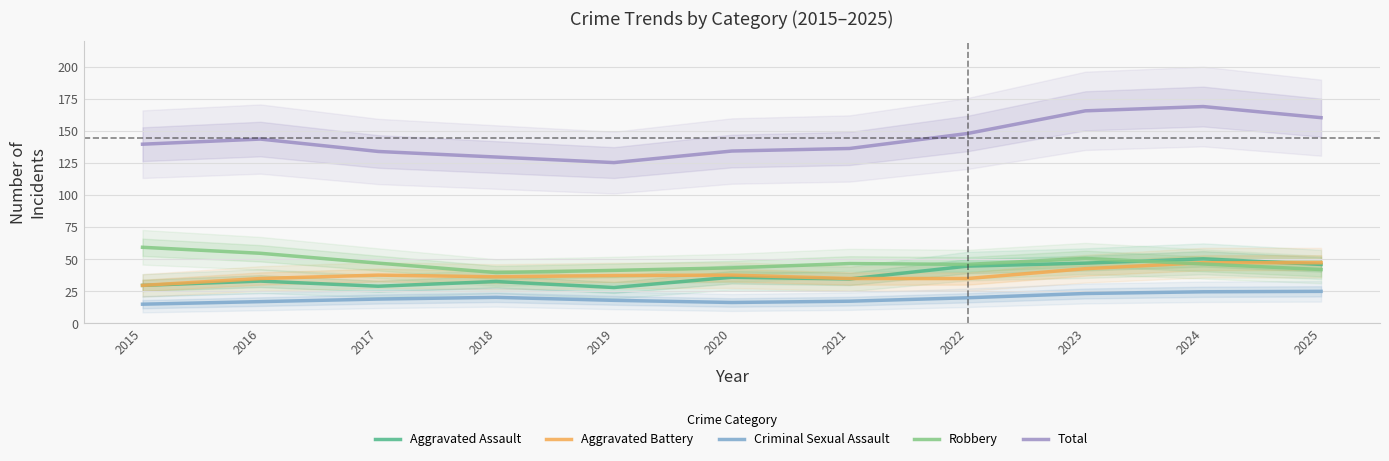

True or false: Total and Robbery cross at least once.

False